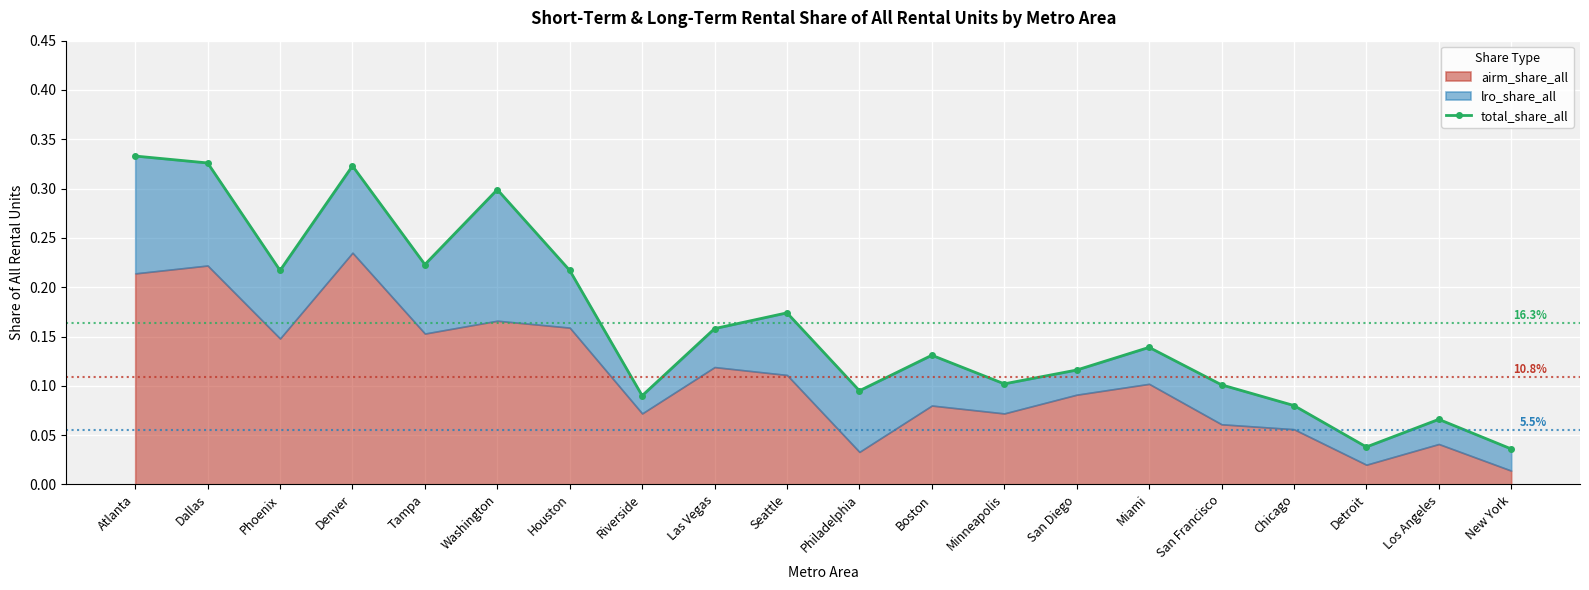

What is the label of the 3rd point from the right?

Detroit